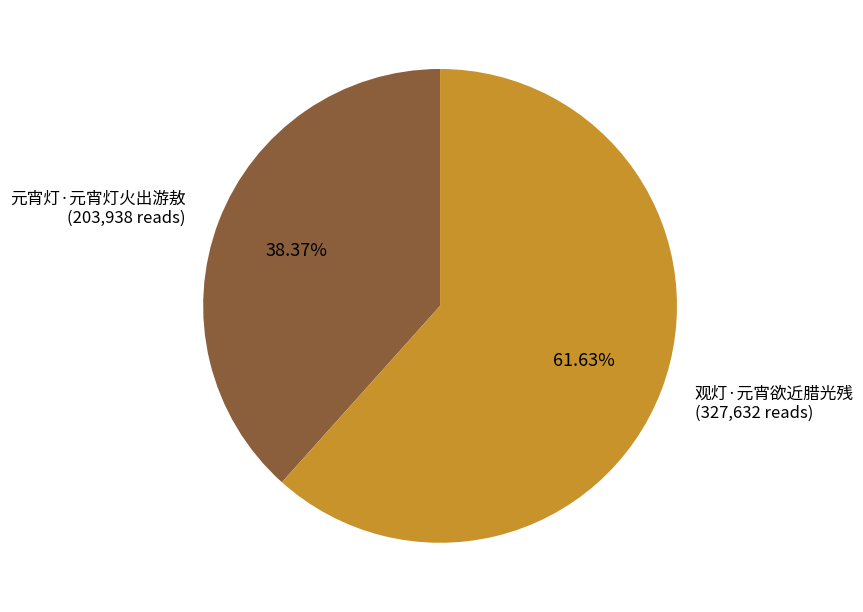

Which has a higher value, 观灯·元宵欲近腊光残 (327,632 reads) or 元宵灯·元宵灯火出游敖 (203,938 reads)?

观灯·元宵欲近腊光残 (327,632 reads)